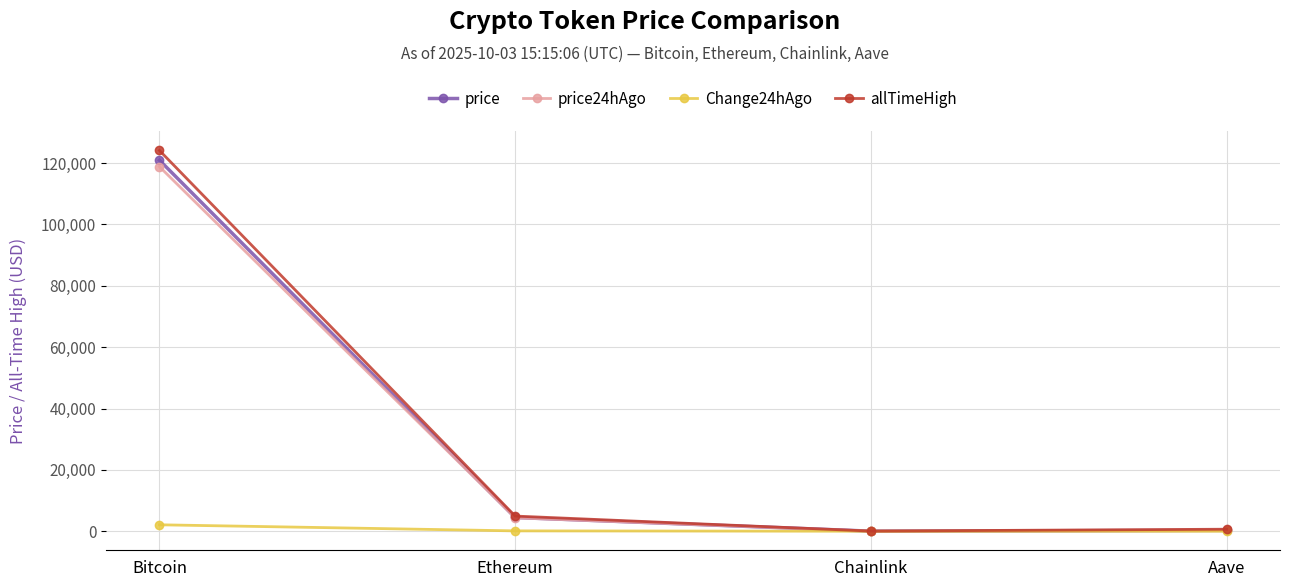

The value of price at Bitcoin is 209645.2. True or false?

False